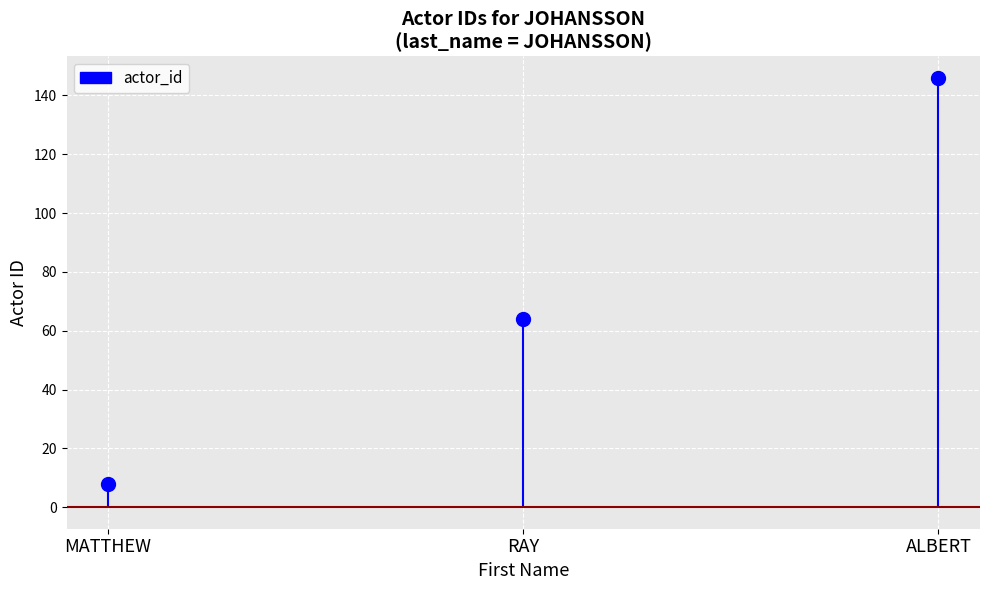

True or false: the data shows 110 at RAY.

False